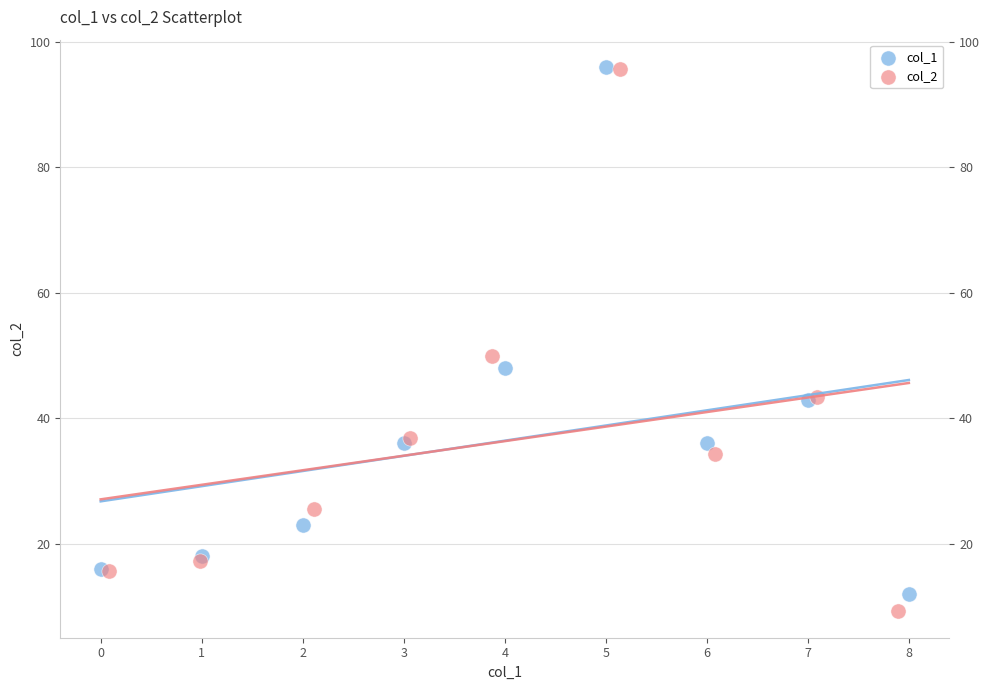

Which series has the largest Y range (max minus min)?

col_2